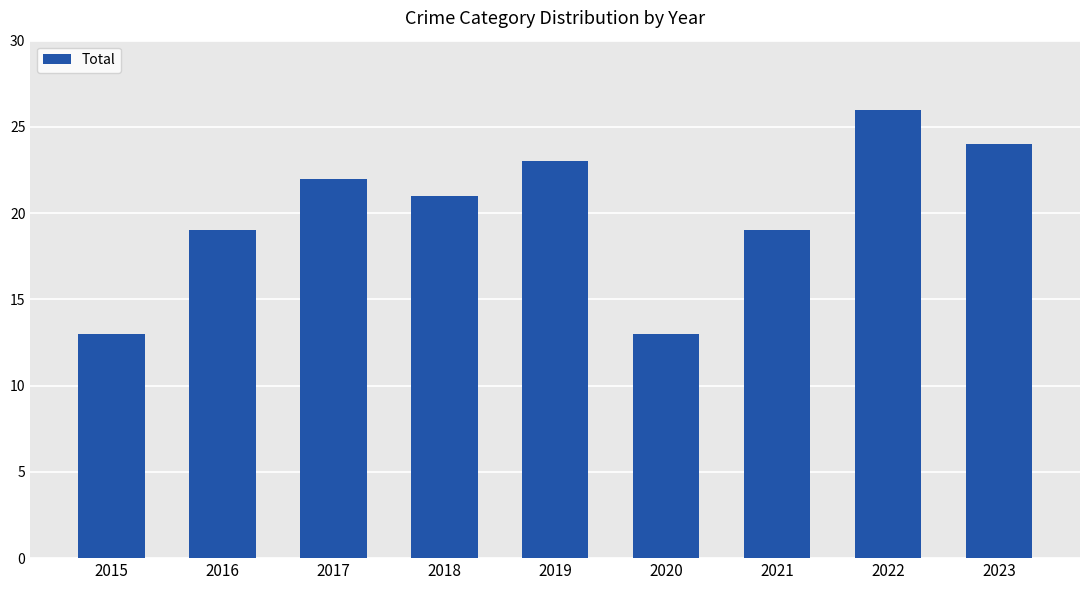

Read the value at 2020, to the nearest 5.

15